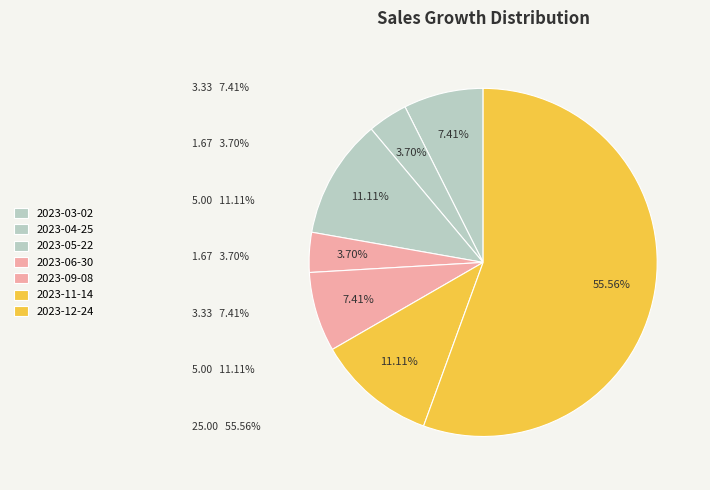

How many segments does this pie chart have?

7